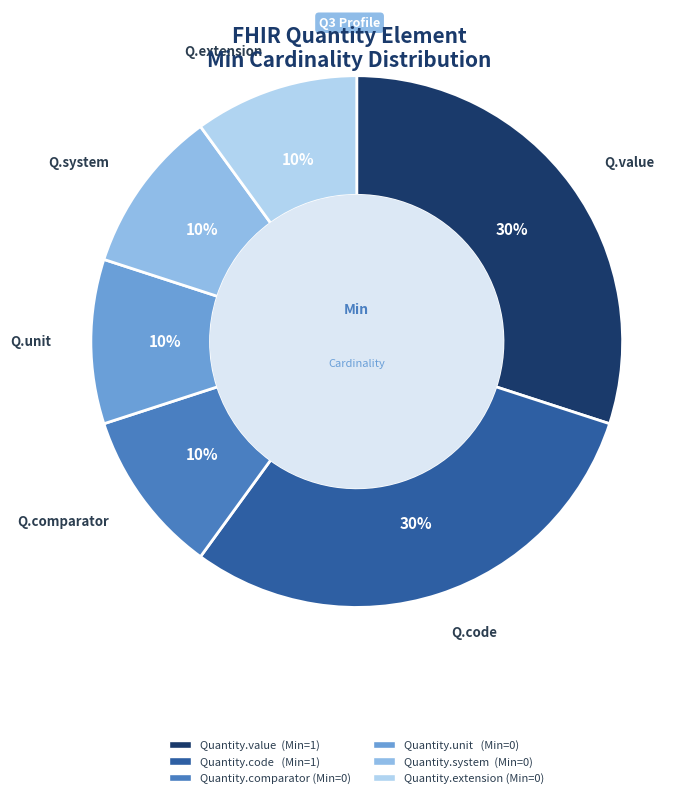

Between Quantity.code and Quantity.system, which is larger?

Quantity.code